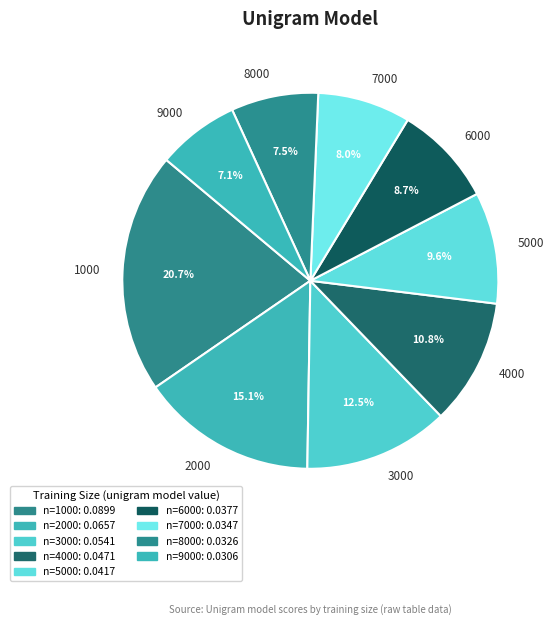

Do 5000 and 4000 together represent more than half of the pie?

No